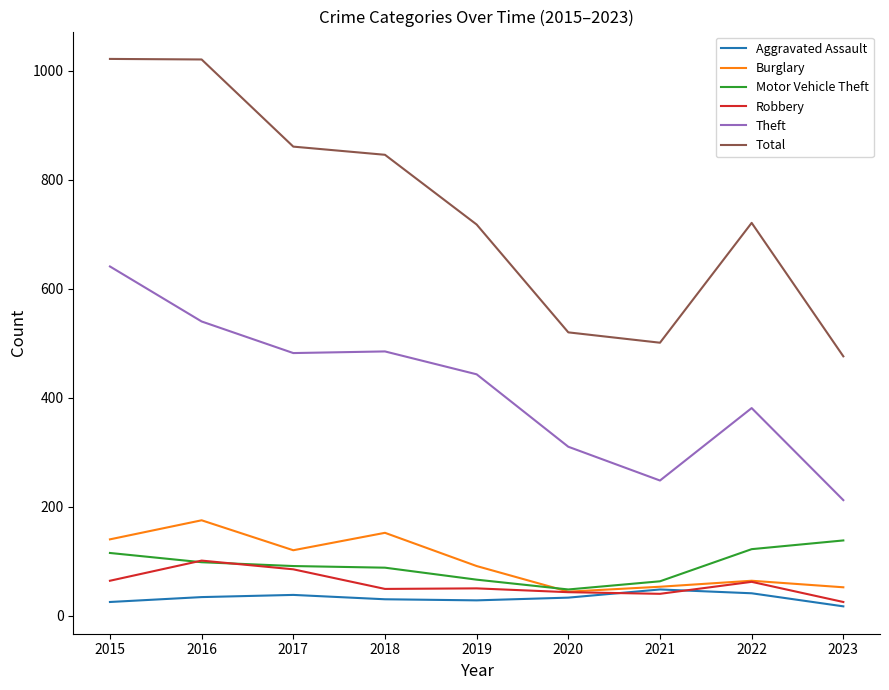

Is this an area chart (filled region under the line)?

No